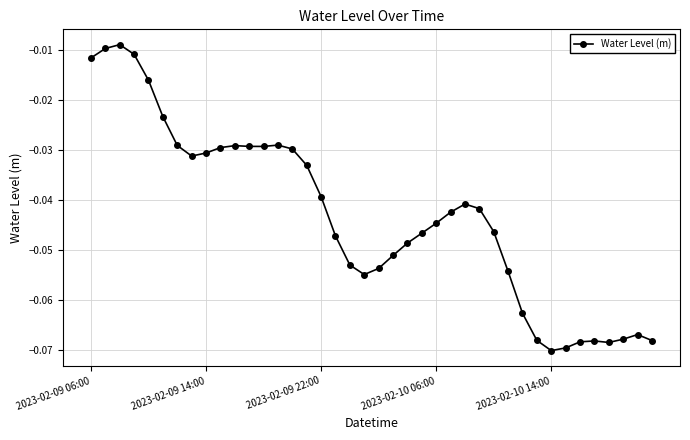

True or false: there are more than 0 points higher than both neighbors.

True